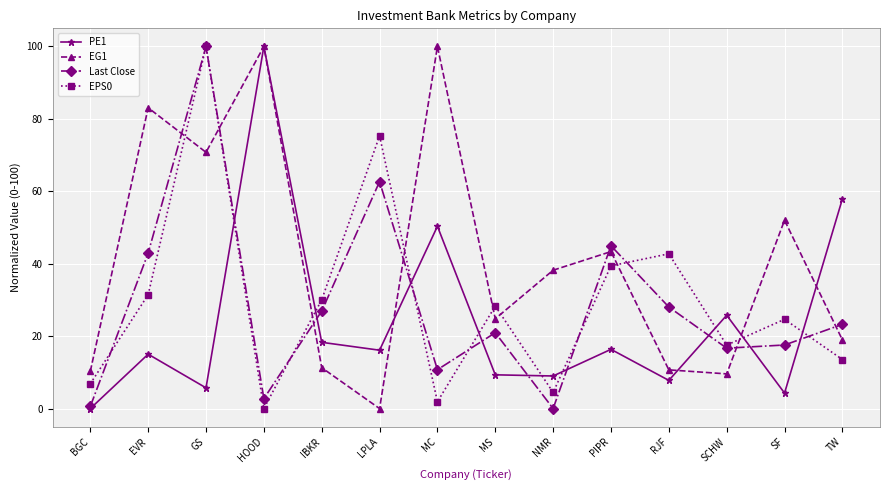

How many times do EPS0 and EG1 cross each other?

8